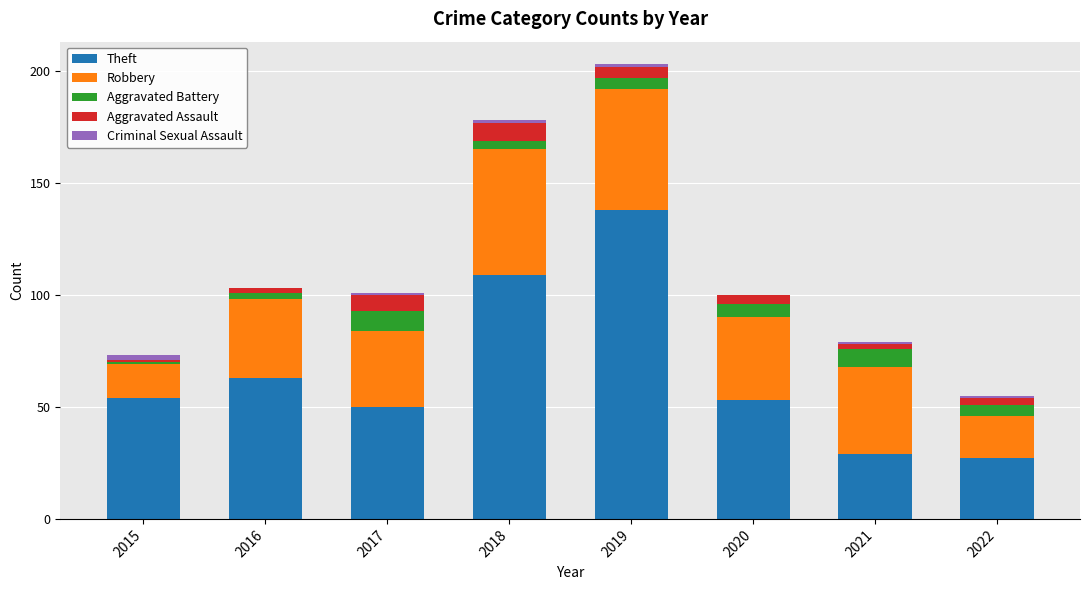

True or false: Theft has a value of 138 at 2019.

True